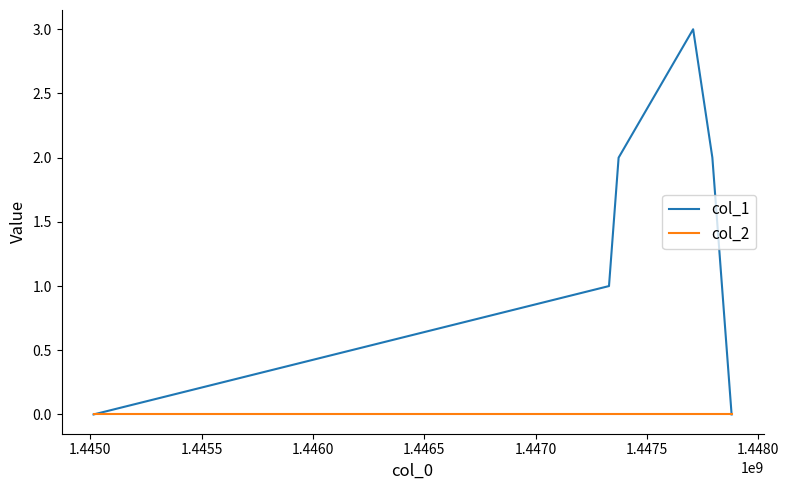

Which series has the widest spread of values?

col_1